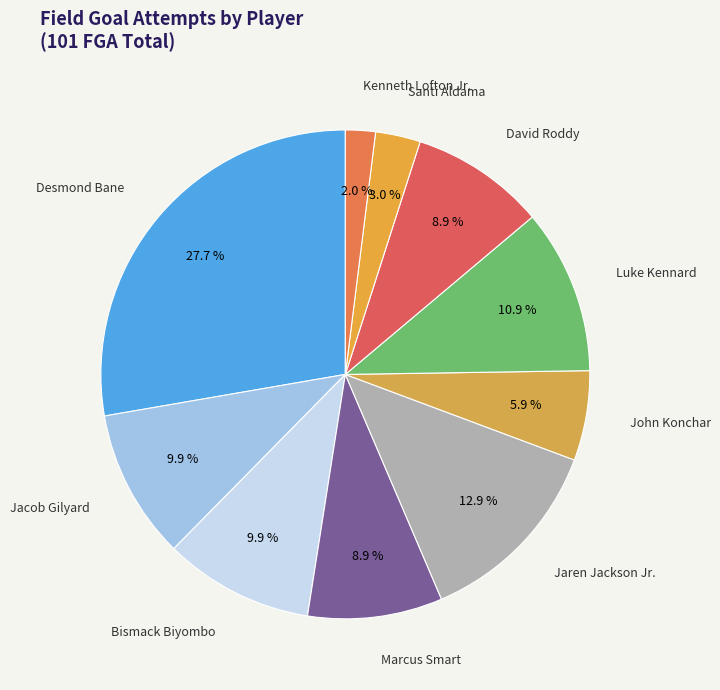

Count the number of slices in the pie.

10